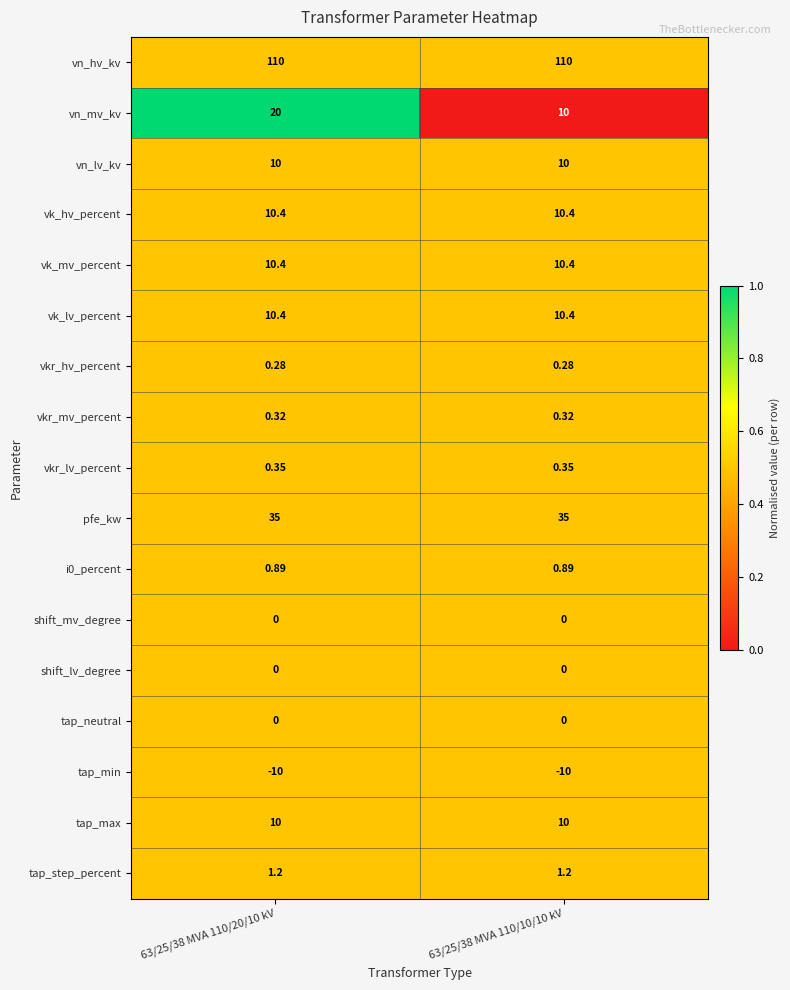

Which series has the largest range (max minus min)?

vn_mv_kv